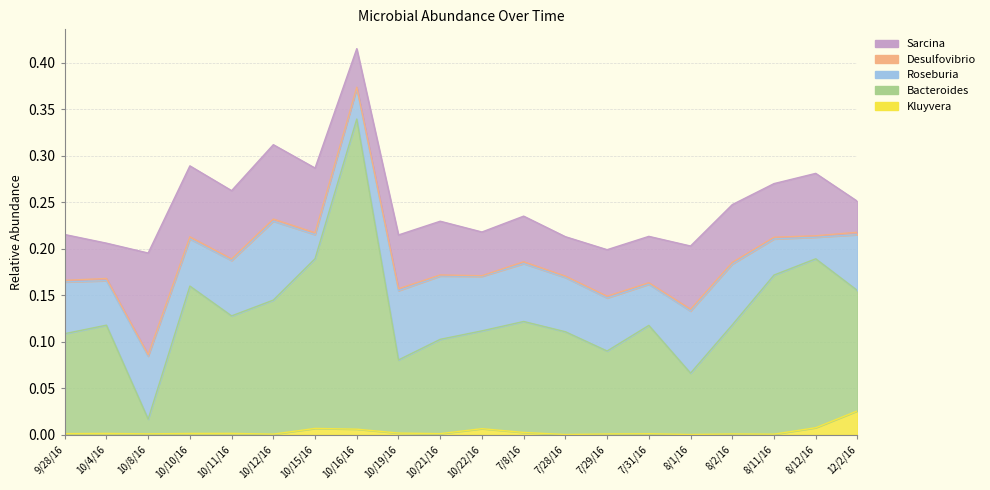

What is the maximum value shown in the chart?

0.3